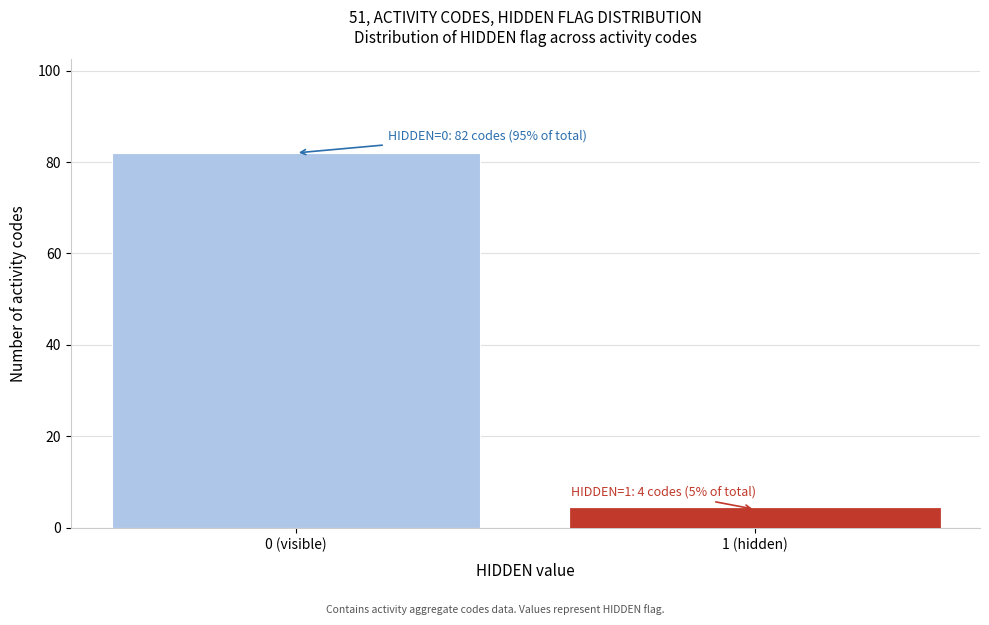

Reading left to right, transcribe all the data shown in this chart.

0 (visible)=82	1 (hidden)=4